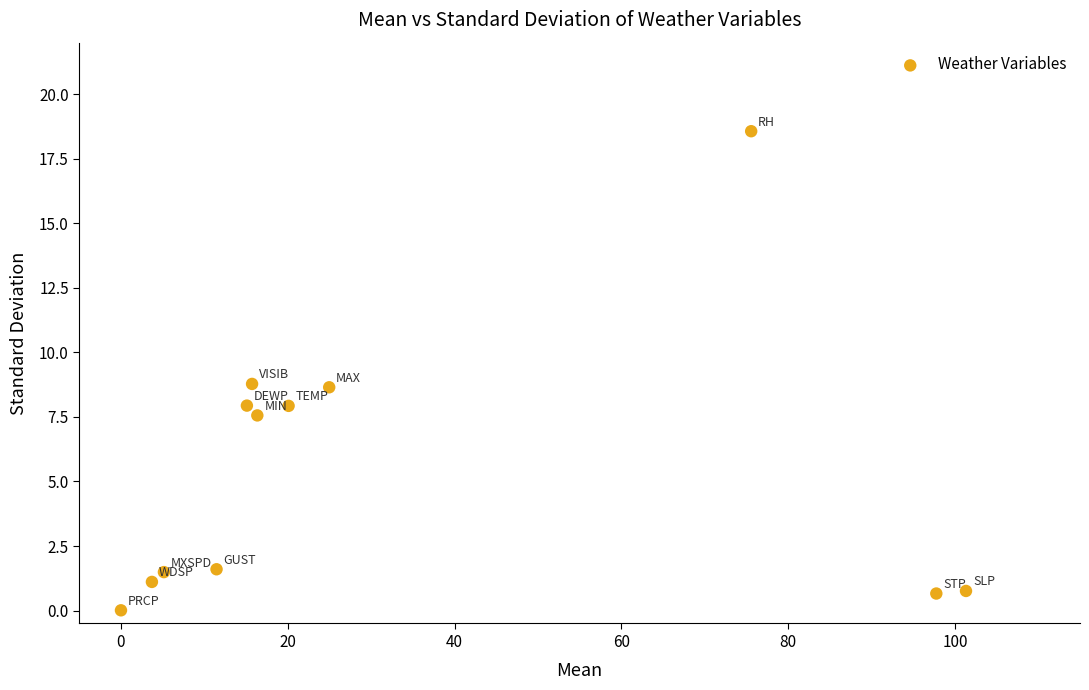

What is the average X value?

32.3